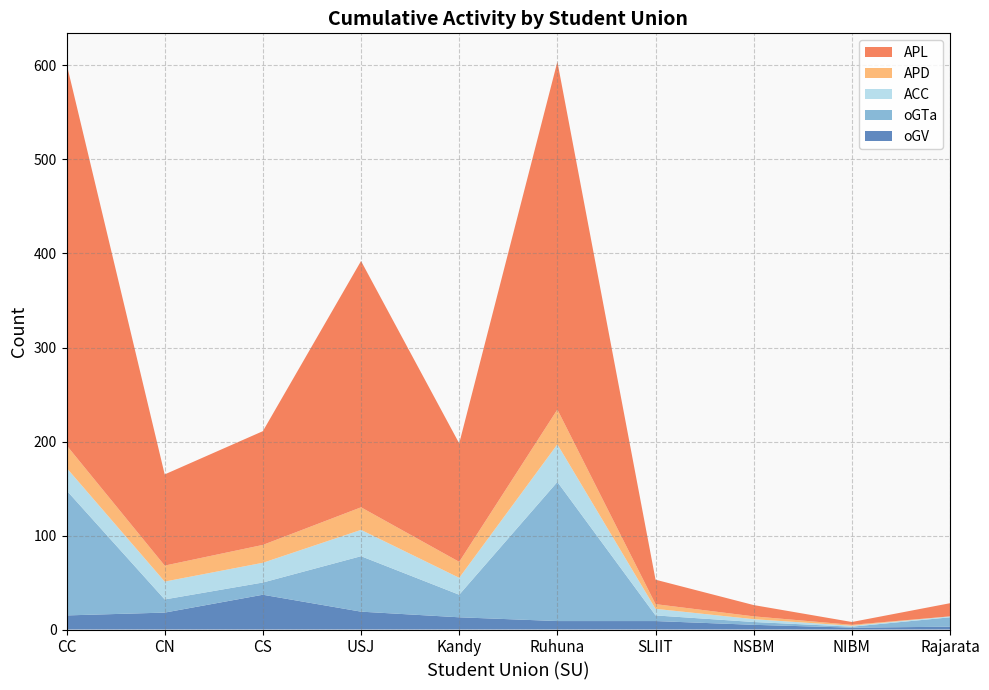

At which label does oGV reach its peak?

CS